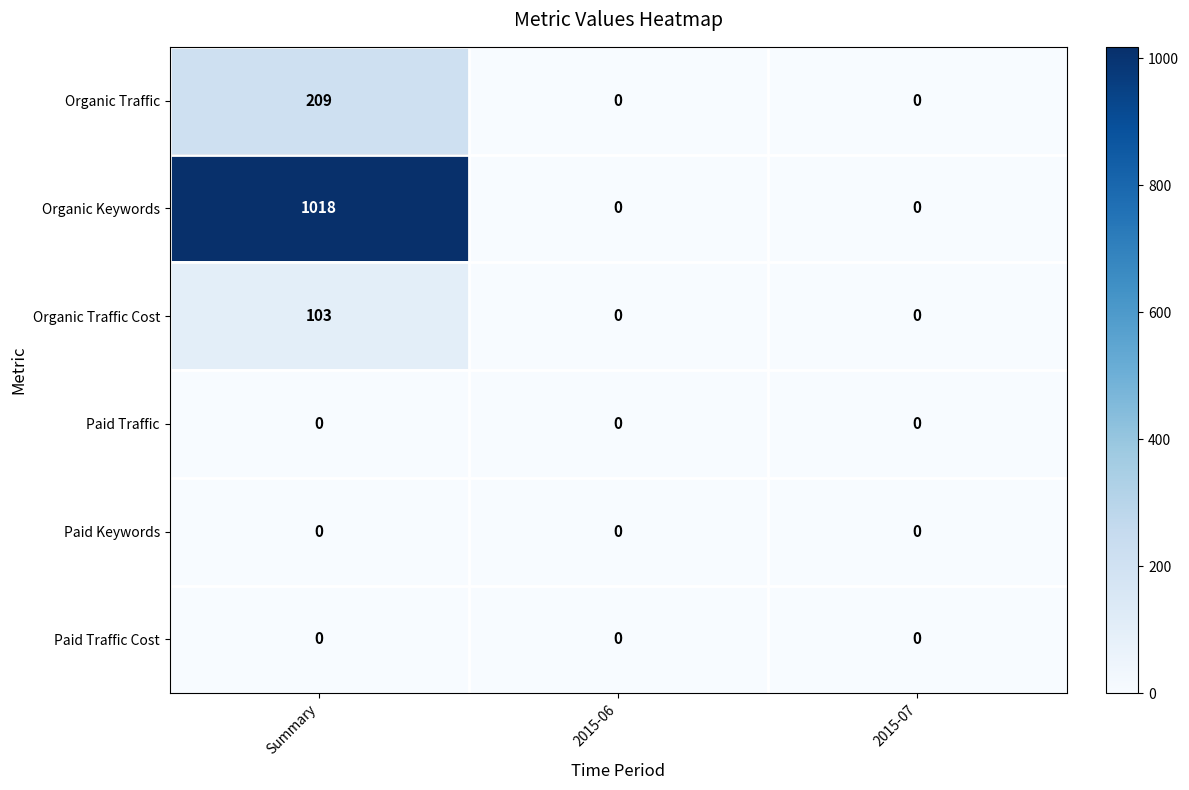

Which series has the largest total across all categories?

Organic Keywords